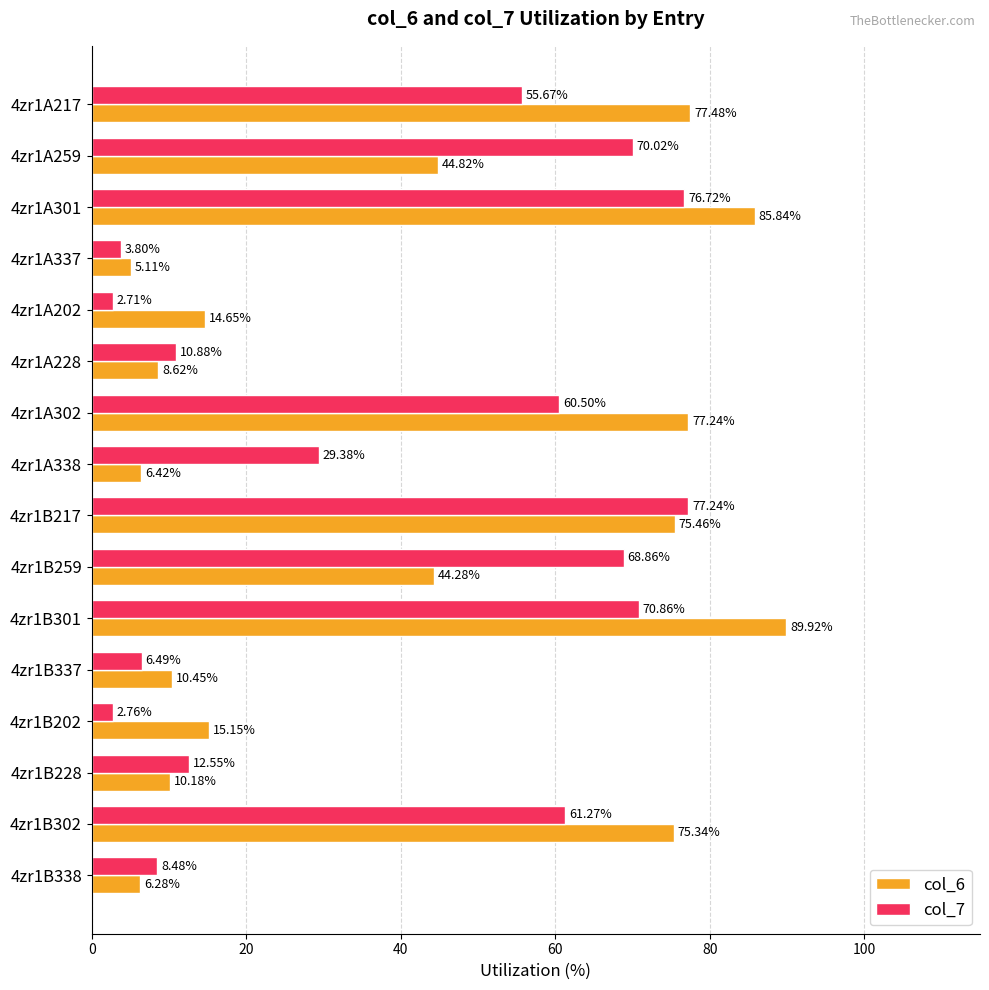

List the series in order of their peak value, highest first.

col_6, col_7